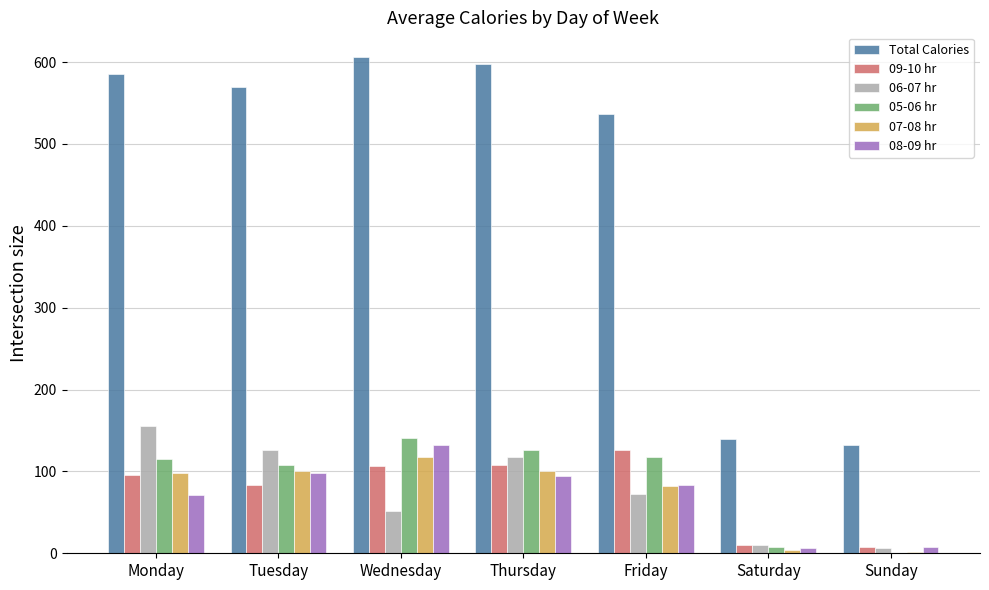

Is it true that 05-06 hr equals 115 at Monday?

True